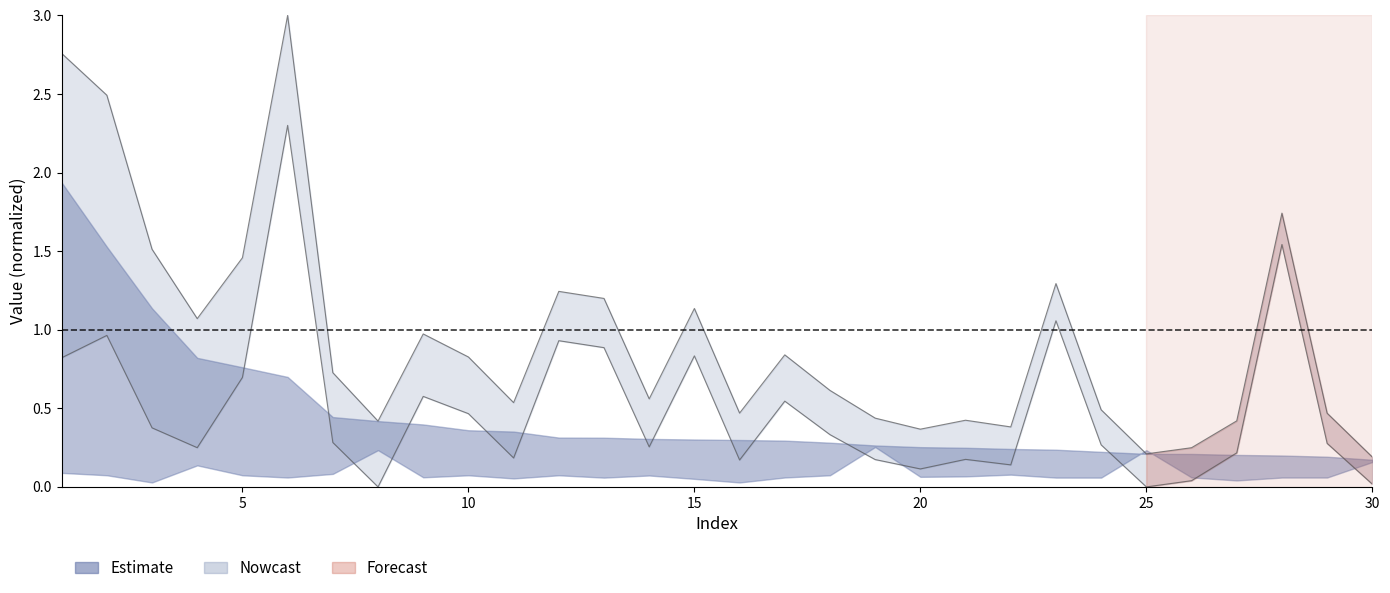

True or false: col_2 has a value of 0.2 at 10.

False